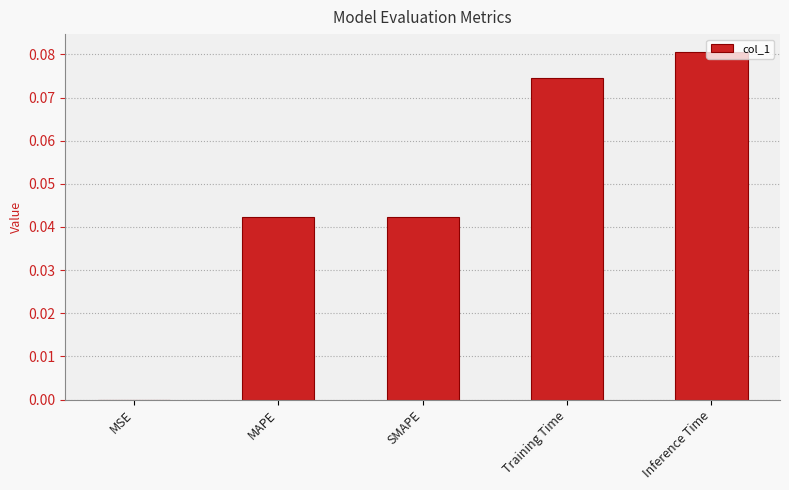

Are the bars grouped side by side (vs. stacked)?

No